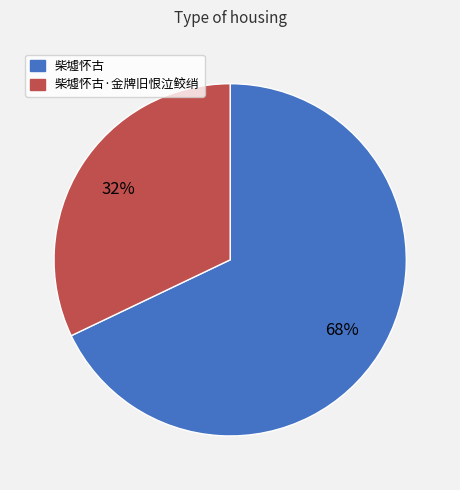

To the nearest percent, what is the average slice percentage?

50%